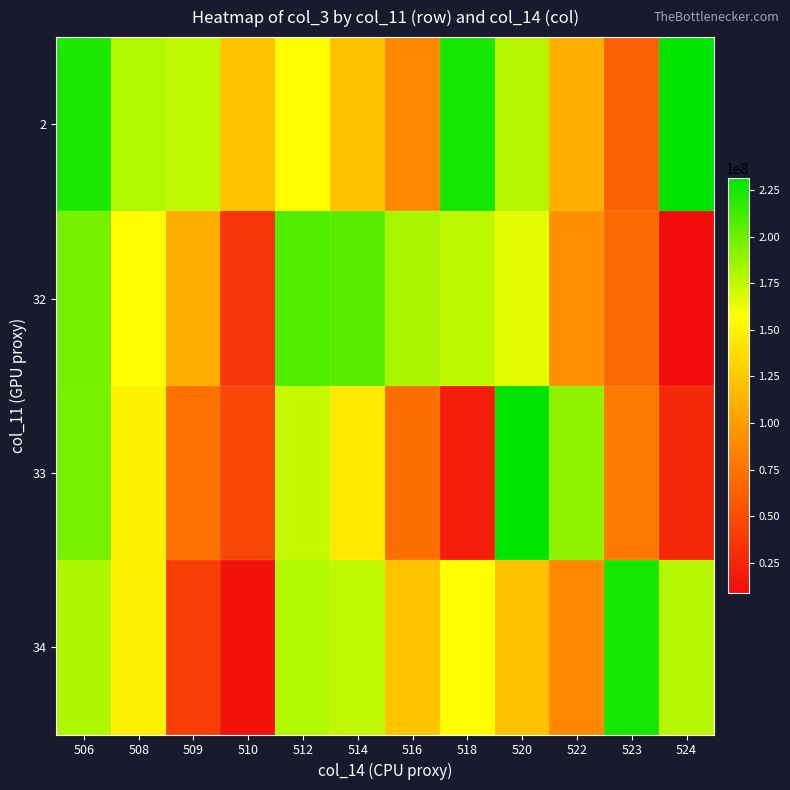

At which category is the sum across all series the highest?

506